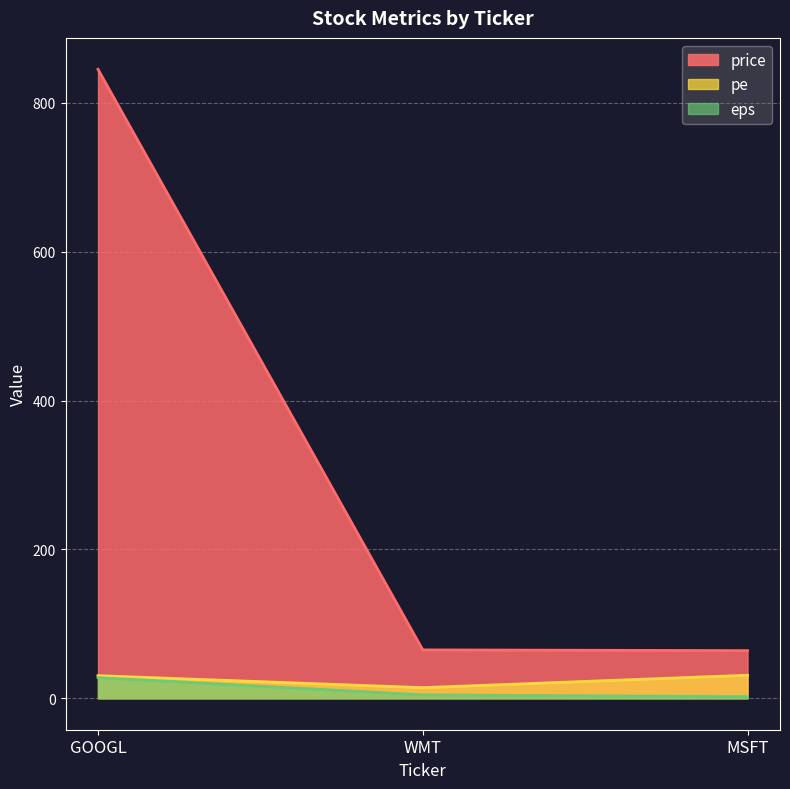

What is the label of the 3rd point from the right?

GOOGL